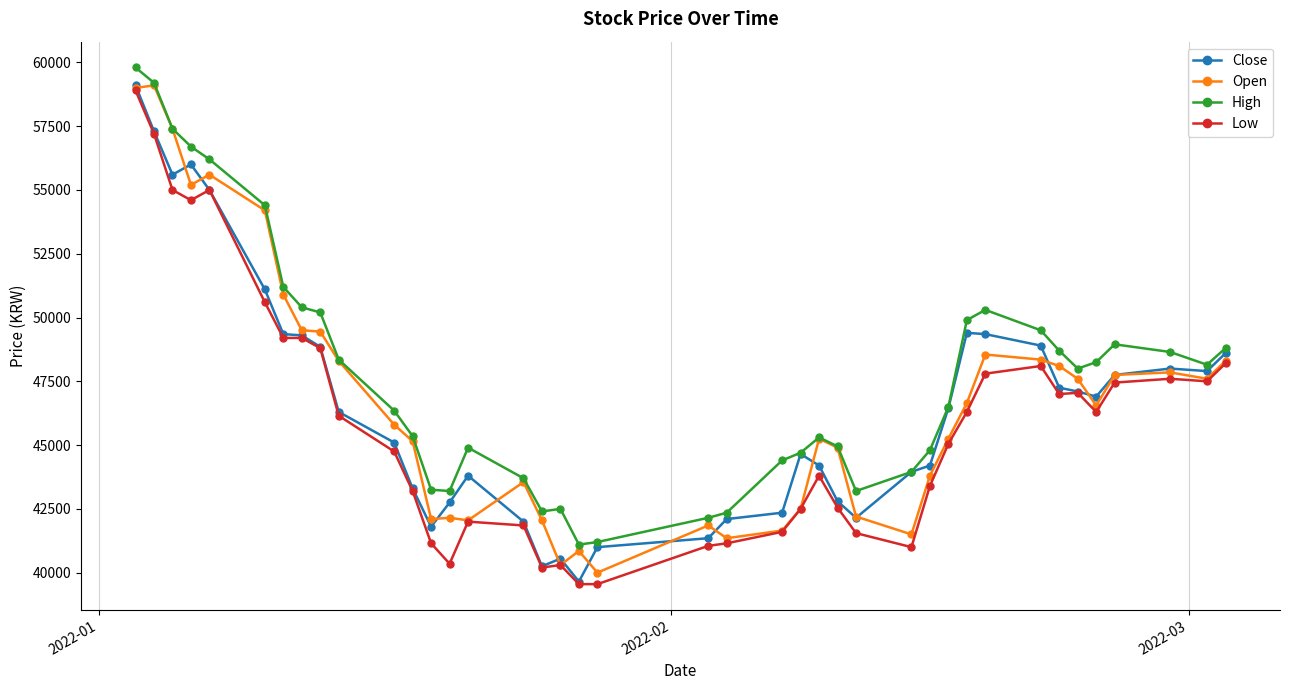

True or false: Low and High intersect in this chart.

False